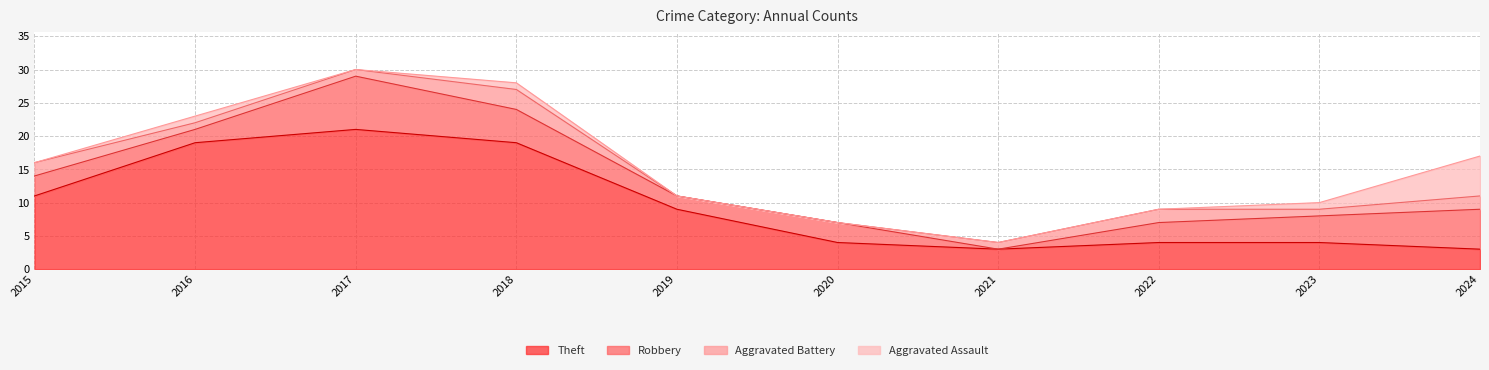

Between 2024 and 2017, which is larger?

2017